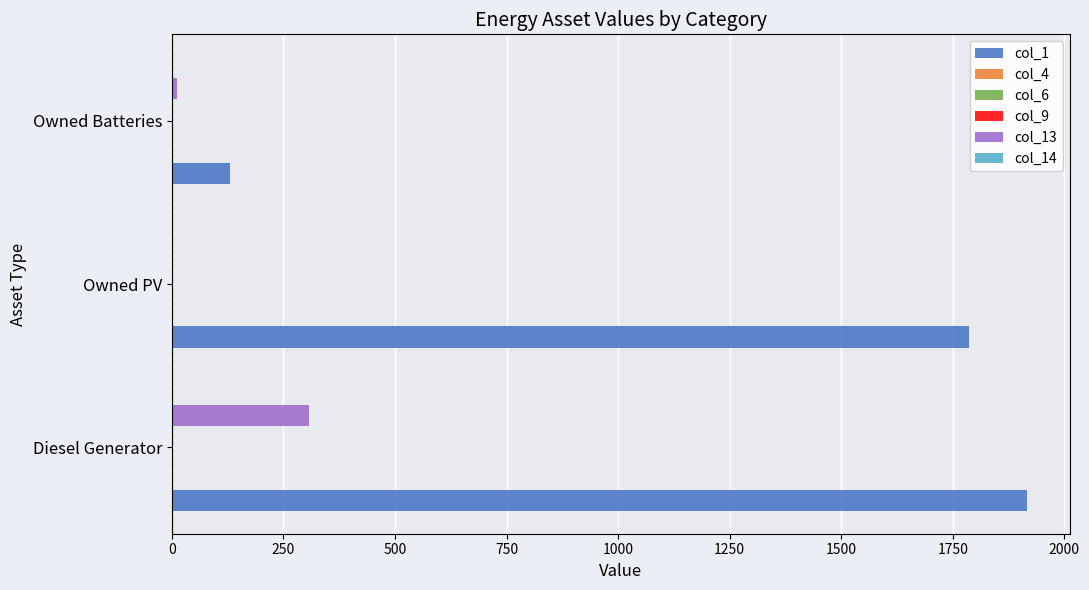

Is the value of col_4 at 250 greater than the value of col_9 at 500?

No